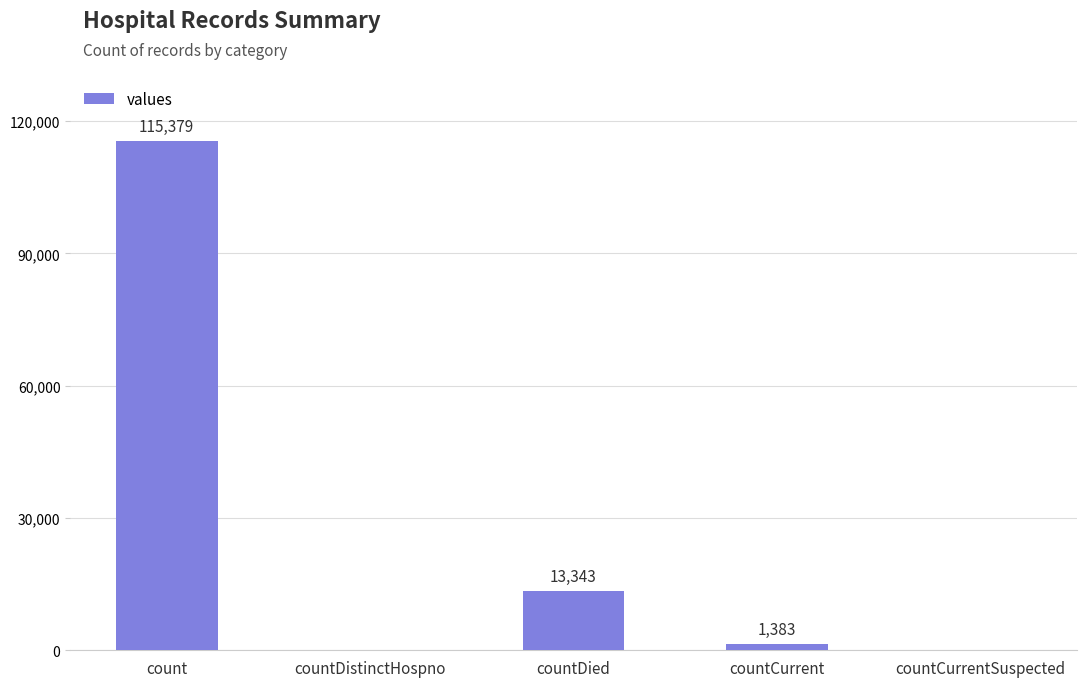

Reading left to right, extract all data points from this chart.

115379	0	13343	1383	0